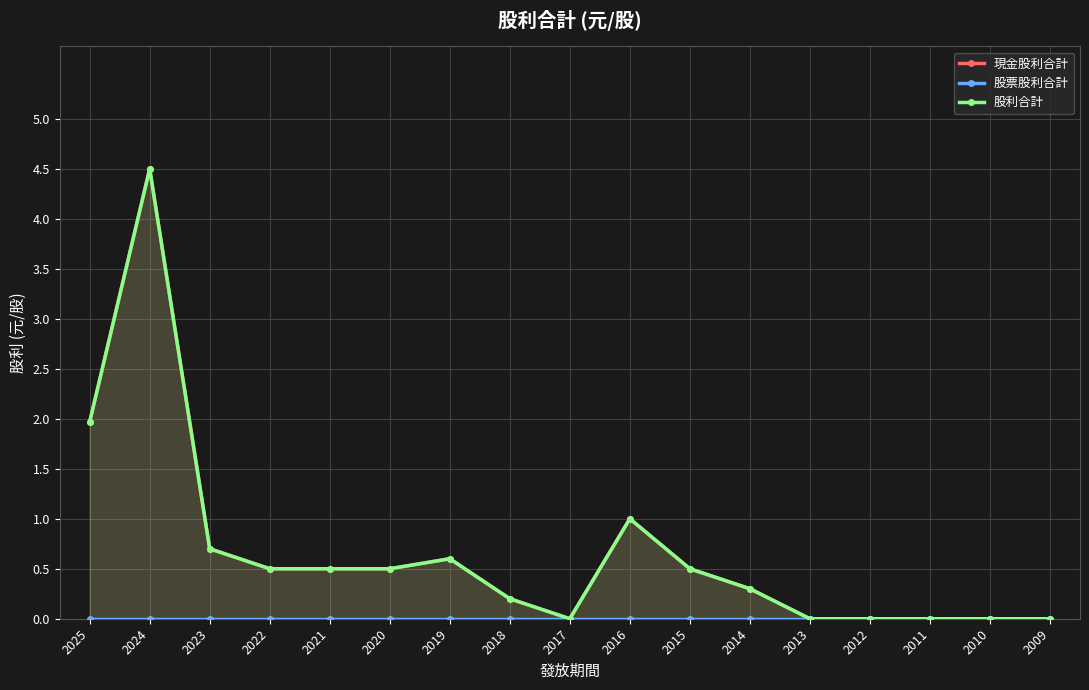

What is the difference between the 現金股利合計 values at 2022 and 2010?

0.5